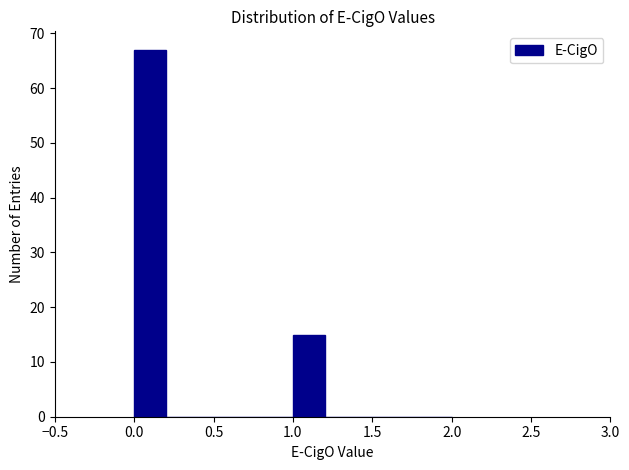

Reading left to right, transcribe this chart: for each bar, give the range it covers on the x-axis and its height. The values are not printed on the chart, so give them approximately, as read against the axis.

0.0 to 0.2: 67
0.2 to 0.4: 0
0.4 to 0.6: 0
0.6 to 0.8: 0
0.8 to 1.0: 0
1.0 to 1.2: 15
1.2 to 1.4: 0
1.4 to 1.6: 0
1.6 to 1.8: 0
1.8 to 2.0: 0